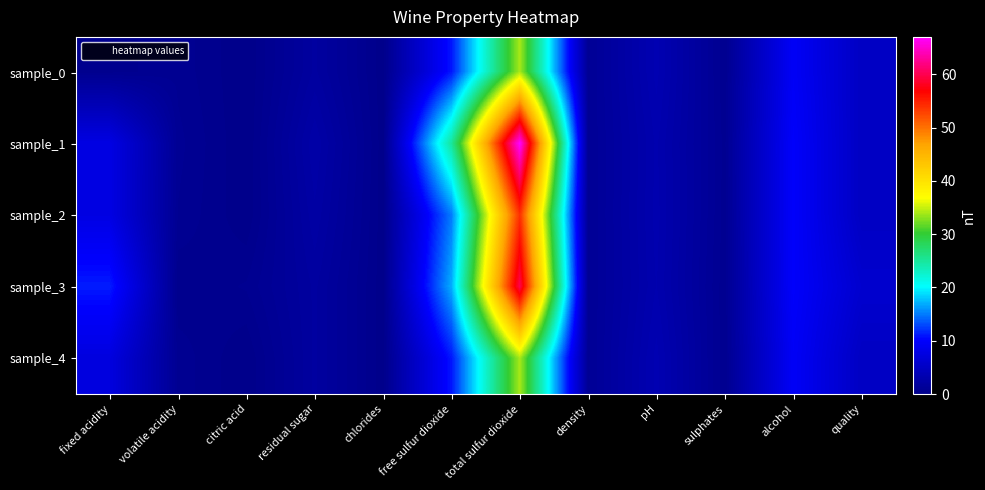

Reading left to right, extract all data points from this chart.

sample_0: fixed acidity=0.4	volatile acidity=0.7	citric acid=0.0	residual sugar=1.9	chlorides=0.1	free sulfur dioxide=11.0	total sulfur dioxide=34.0	density=1.0	pH=3.5	sulphates=0.6	alcohol=9.4	quality=5.0
sample_1: fixed acidity=7.8	volatile acidity=0.9	citric acid=0.0	residual sugar=2.6	chlorides=0.1	free sulfur dioxide=25.0	total sulfur dioxide=67.0	density=1.0	pH=3.2	sulphates=0.7	alcohol=9.8	quality=5.0
sample_2: fixed acidity=7.8	volatile acidity=0.8	citric acid=0.0	residual sugar=2.3	chlorides=0.1	free sulfur dioxide=15.0	total sulfur dioxide=54.0	density=1.0	pH=3.3	sulphates=0.7	alcohol=9.8	quality=5.0
sample_3: fixed acidity=11.2	volatile acidity=0.3	citric acid=0.6	residual sugar=1.9	chlorides=0.1	free sulfur dioxide=17.0	total sulfur dioxide=60.0	density=1.0	pH=3.2	sulphates=0.6	alcohol=9.8	quality=6.0
sample_4: fixed acidity=7.4	volatile acidity=0.7	citric acid=0.0	residual sugar=1.9	chlorides=0.1	free sulfur dioxide=11.0	total sulfur dioxide=34.0	density=1.0	pH=3.5	sulphates=0.6	alcohol=9.4	quality=5.0